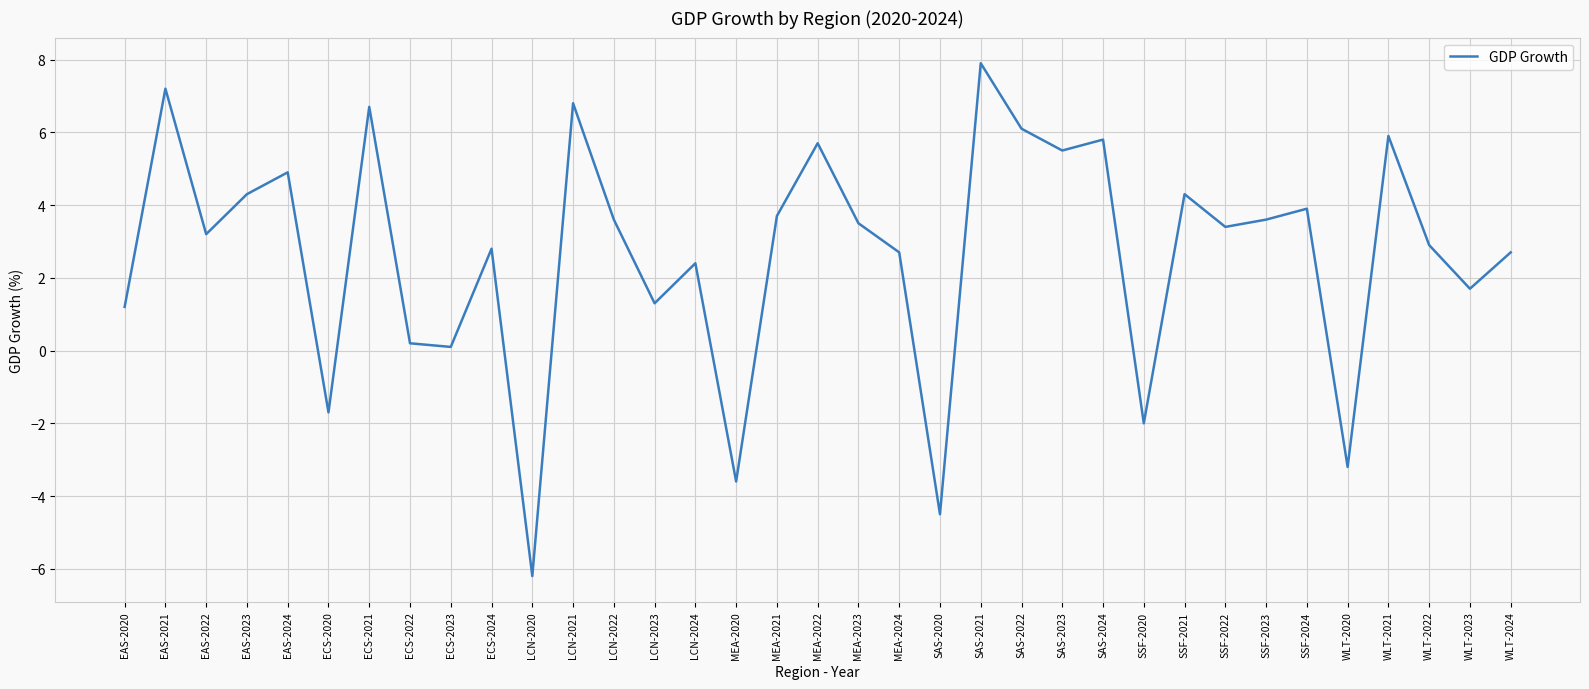

What position from the left is EAS-2021?

2